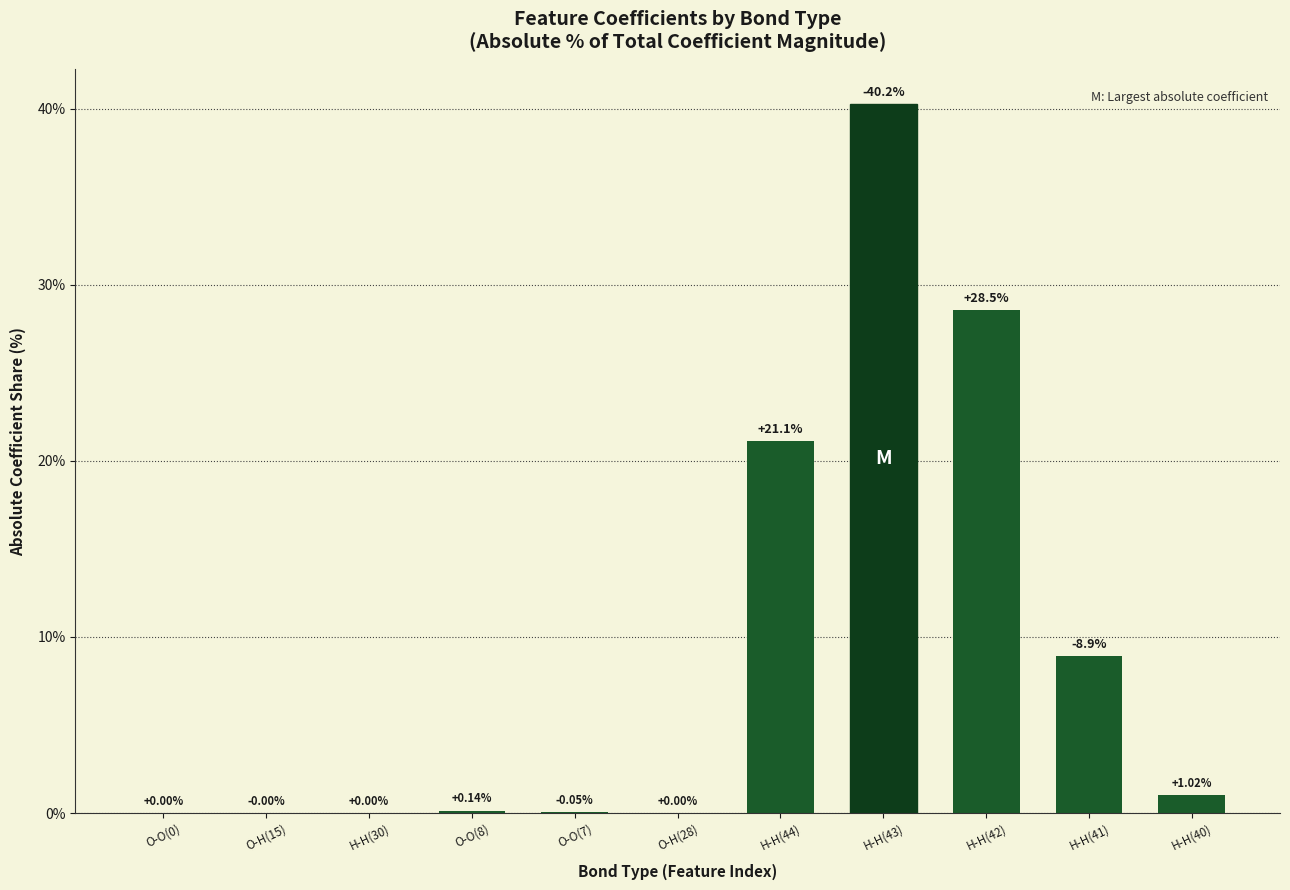

What is the change in value from O-O(7) to H-H(42)?

+28.5